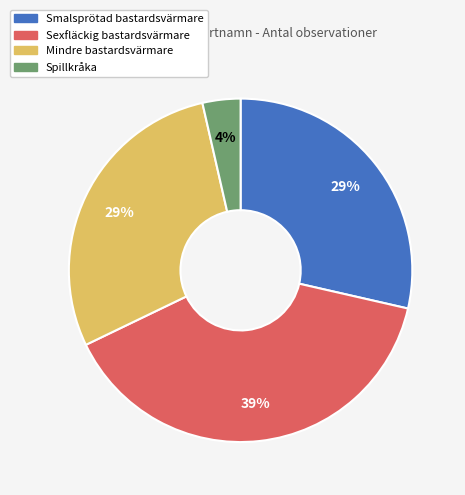

To the nearest percent, what is the difference between the Spillkråka and Smalsprötad bastardsvärmare slice percentages?

25%